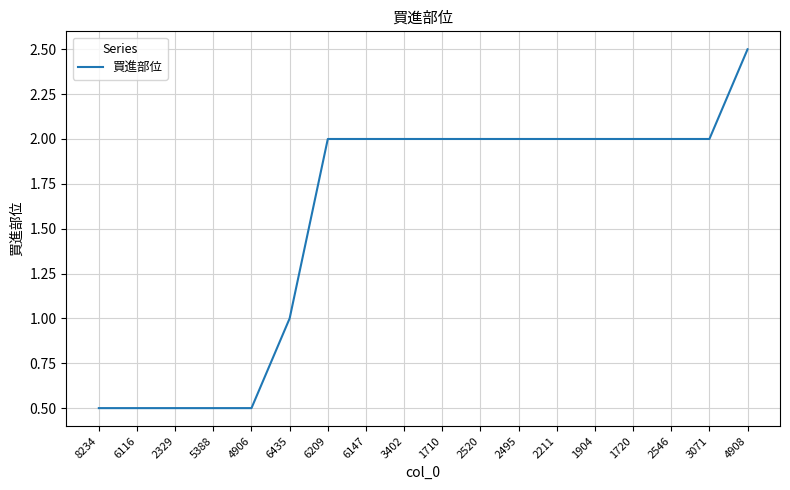

The value at 1710 is 2.0. True or false?

True